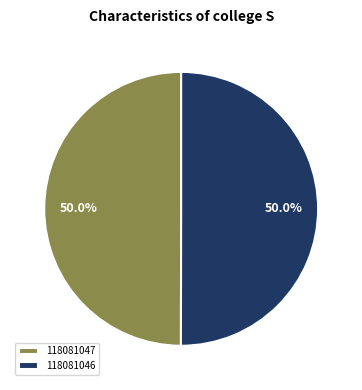

How much of the chart is everything except 118081047?

50.0%